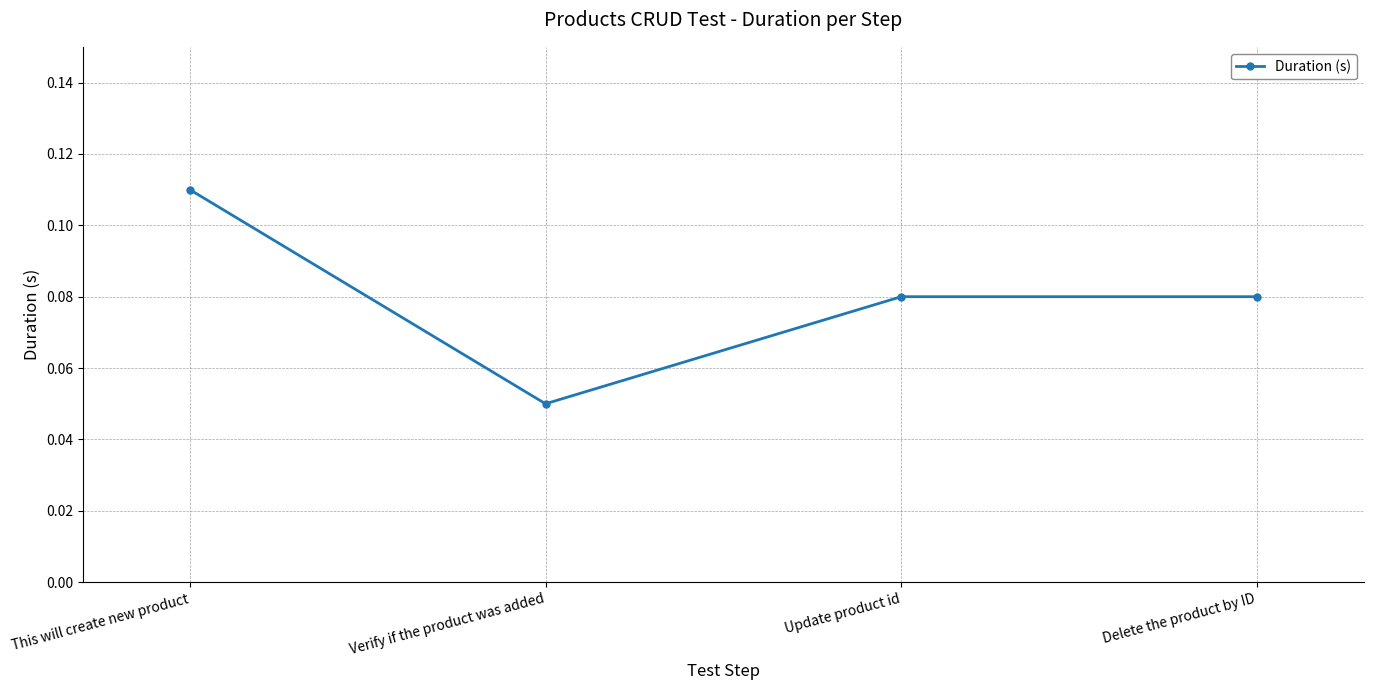

How many lines are shown in the chart?

1